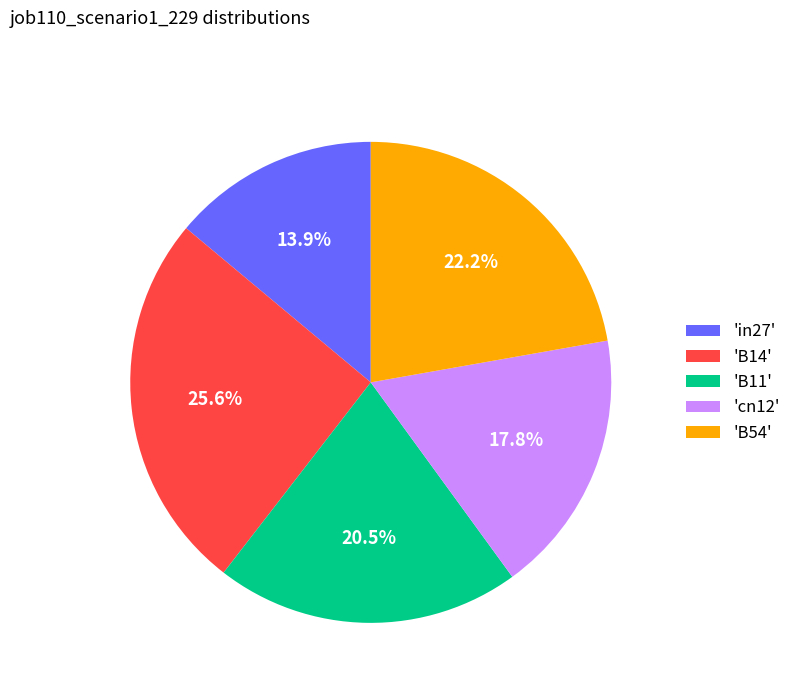

Rank the categories by value from highest to lowest.

'B14', 'B54', 'B11', 'cn12', 'in27'